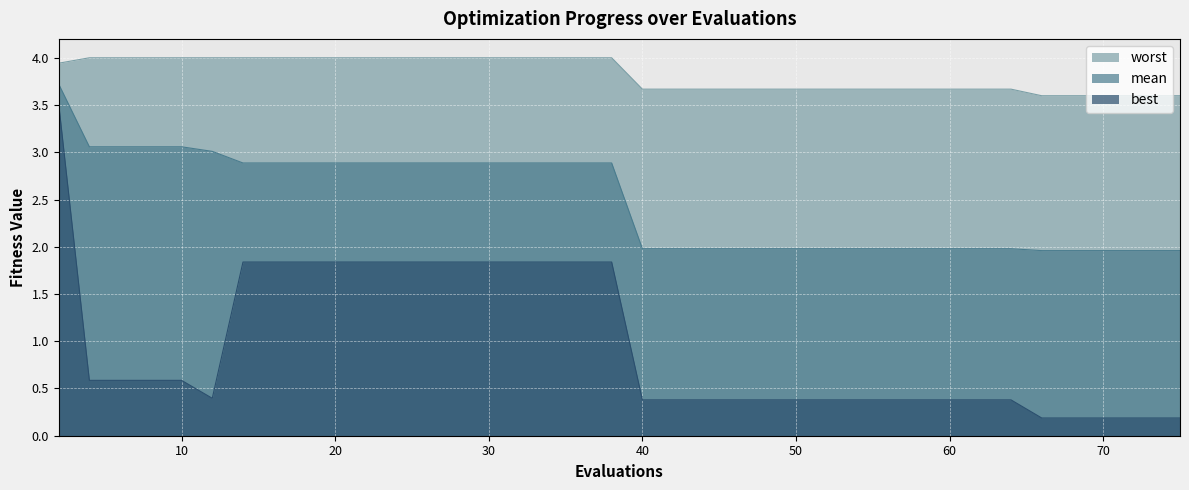

Rank the series at 32 from highest to lowest value.

worst, mean, best